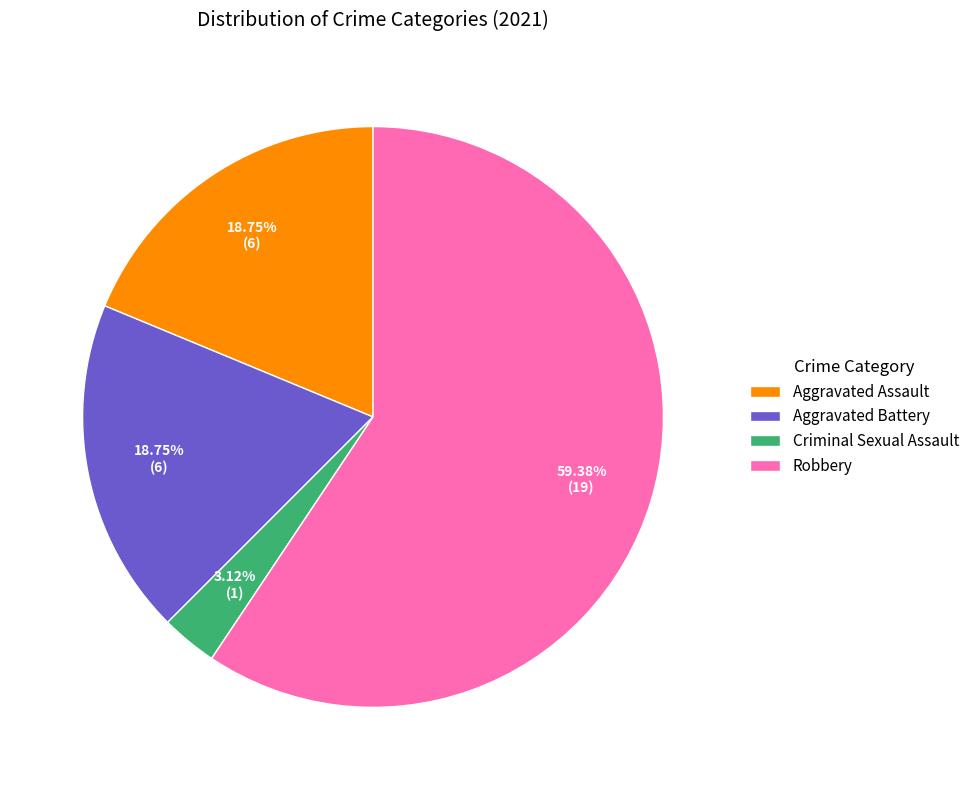

To the nearest percent, what is the combined percentage of Aggravated Assault and Robbery?

78%